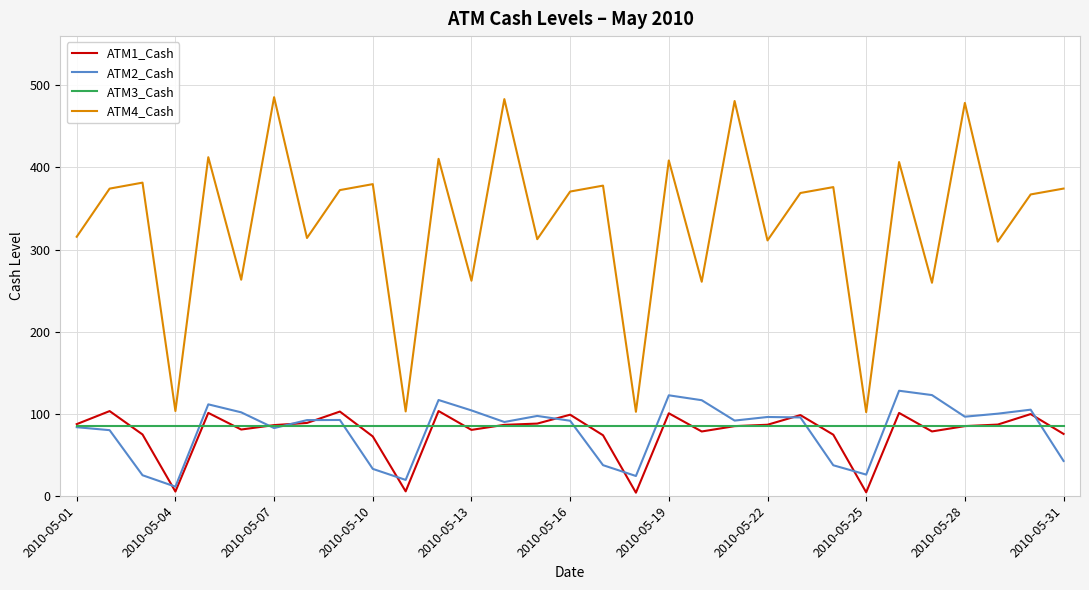

True or false: ATM2_Cash and ATM4_Cash intersect in this chart.

False